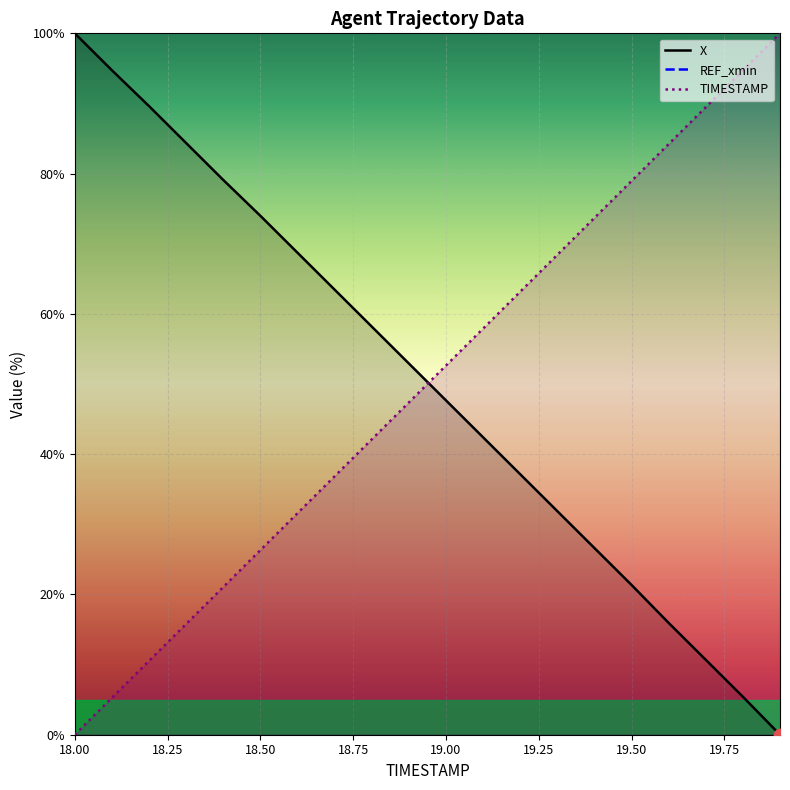

Which series has the widest spread of values?

X